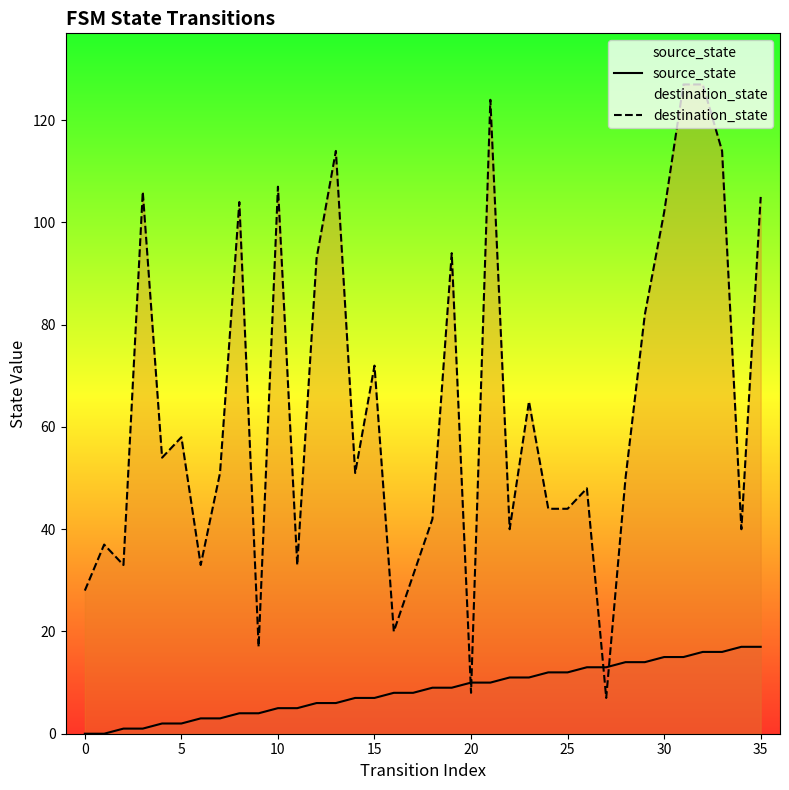

Between which two adjacent categories do destination_state and source_state first intersect?

19 and 20